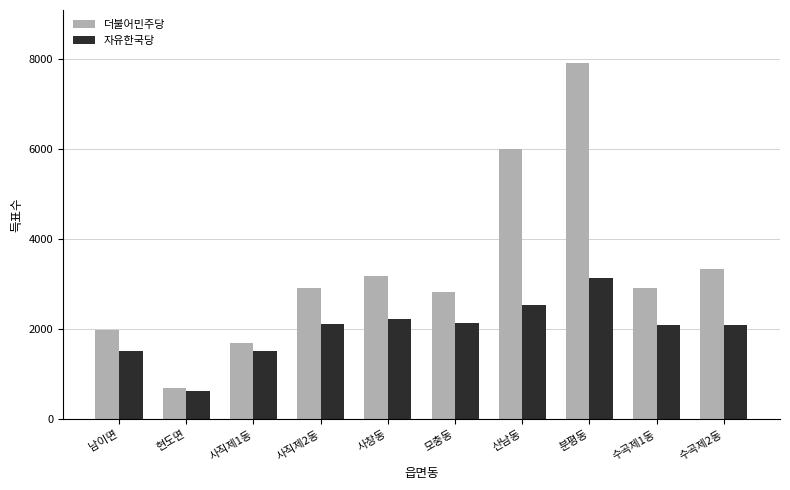

Which series has the largest total across all categories?

더불어민주당